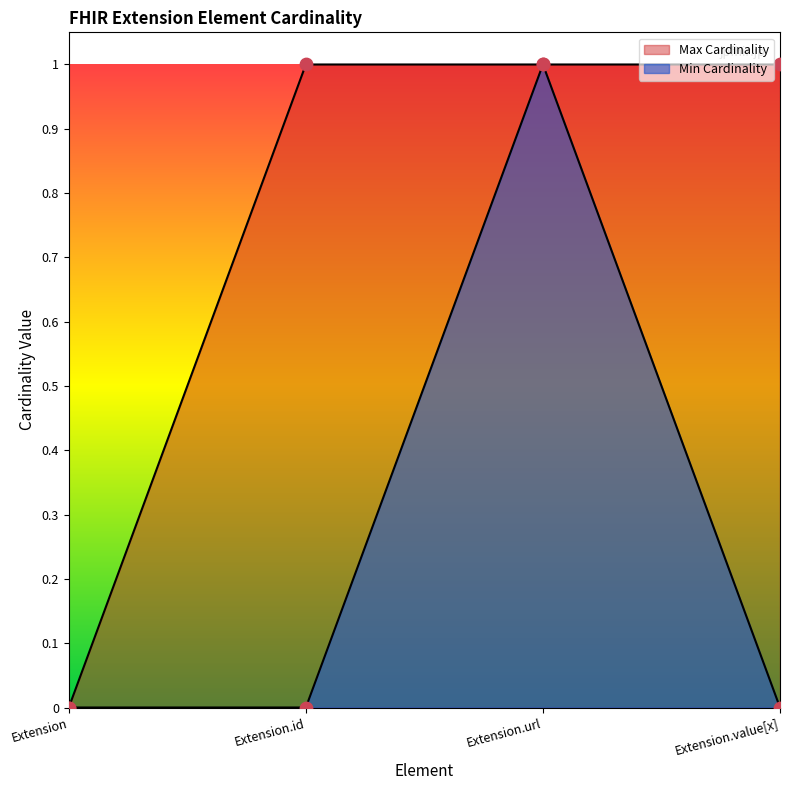

Which series has the largest total across all categories?

Max Cardinality